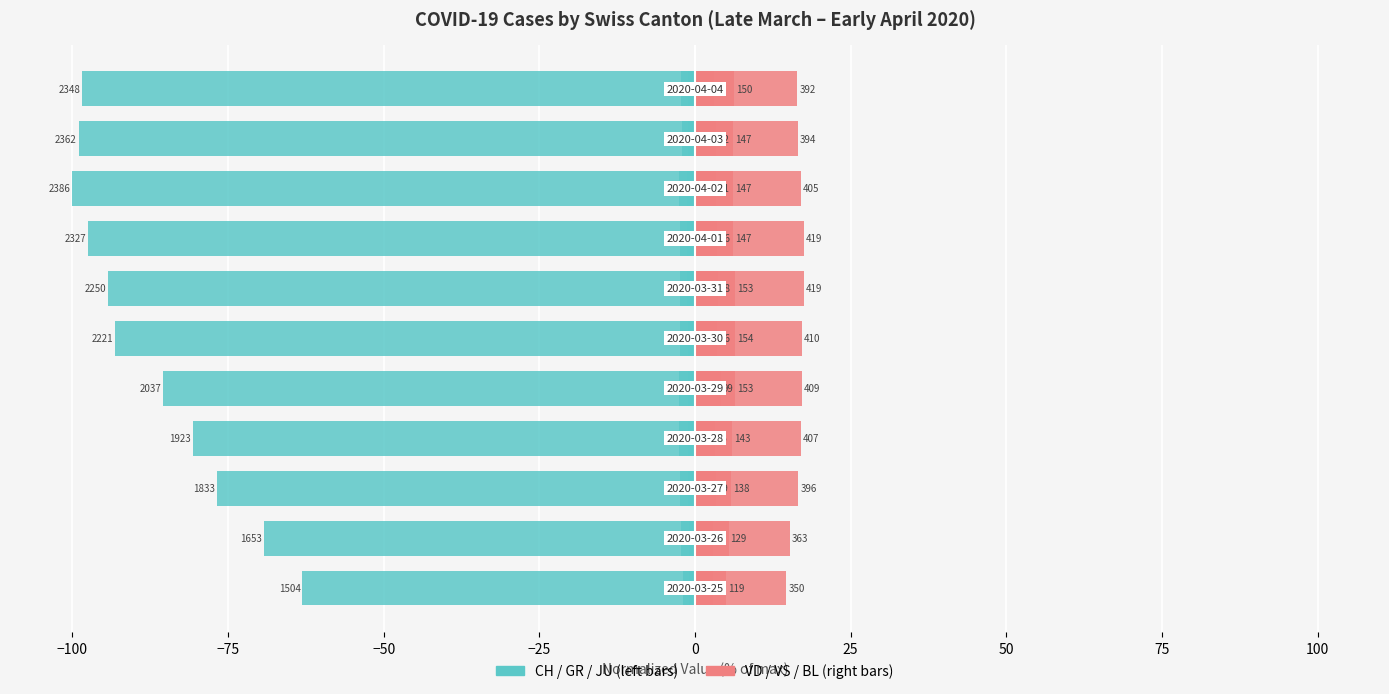

How many data points in VS are less than 6?

4